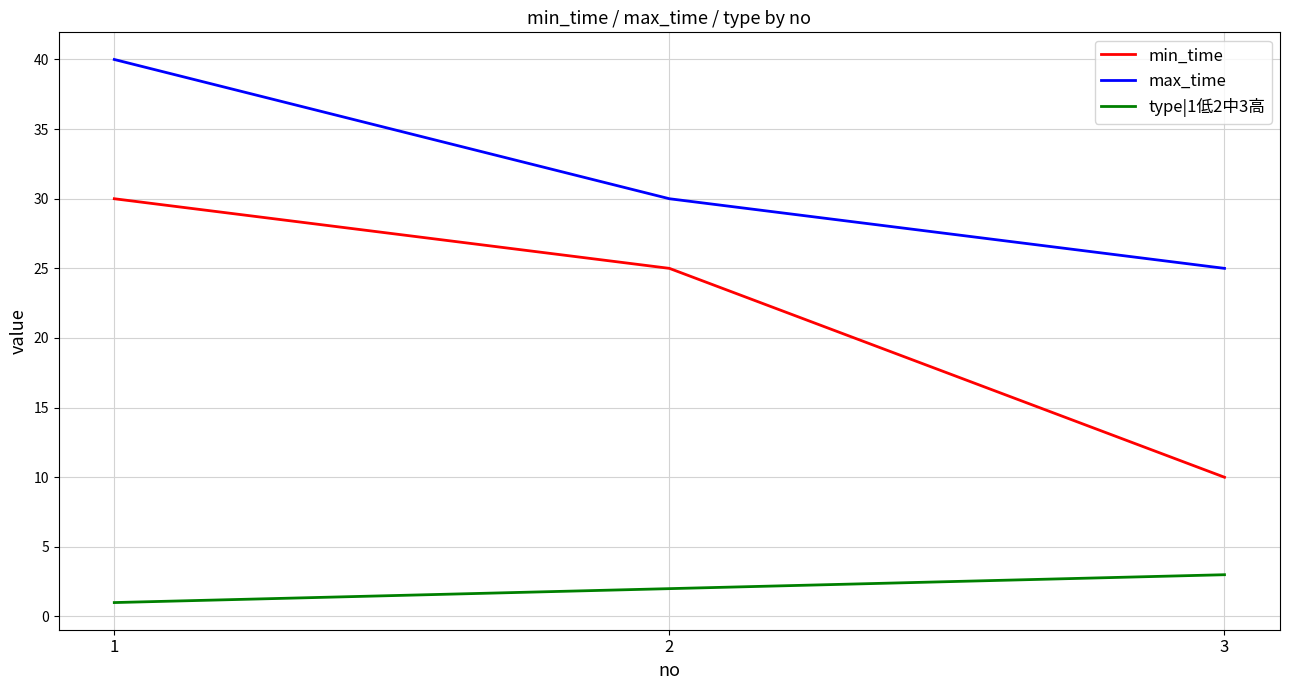

Reading right to left, what are all the values shown in this chart?

min_time: 10	25	30
max_time: 25	30	40
type|1低2中3高: 3	2	1